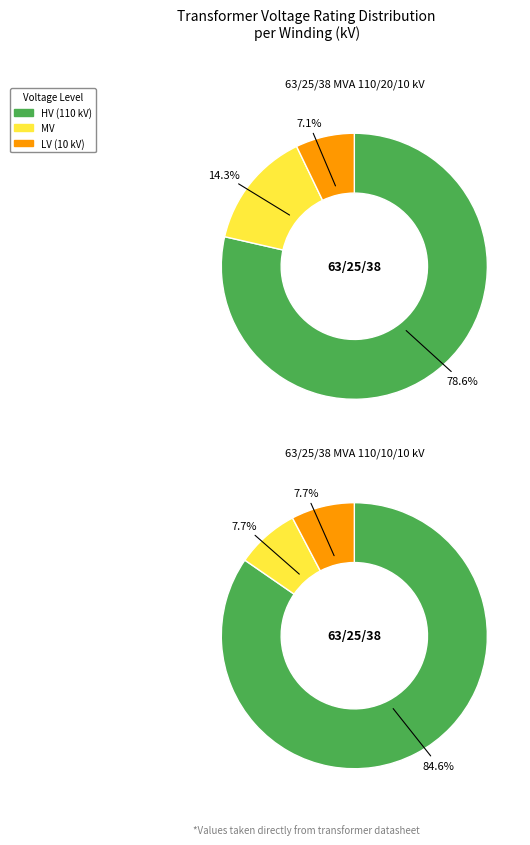

To the nearest percent, what is the combined percentage of 63/25/38 MVA 110/20/10 kV and 63/25/38 MVA 110/10/10 kV?

100%